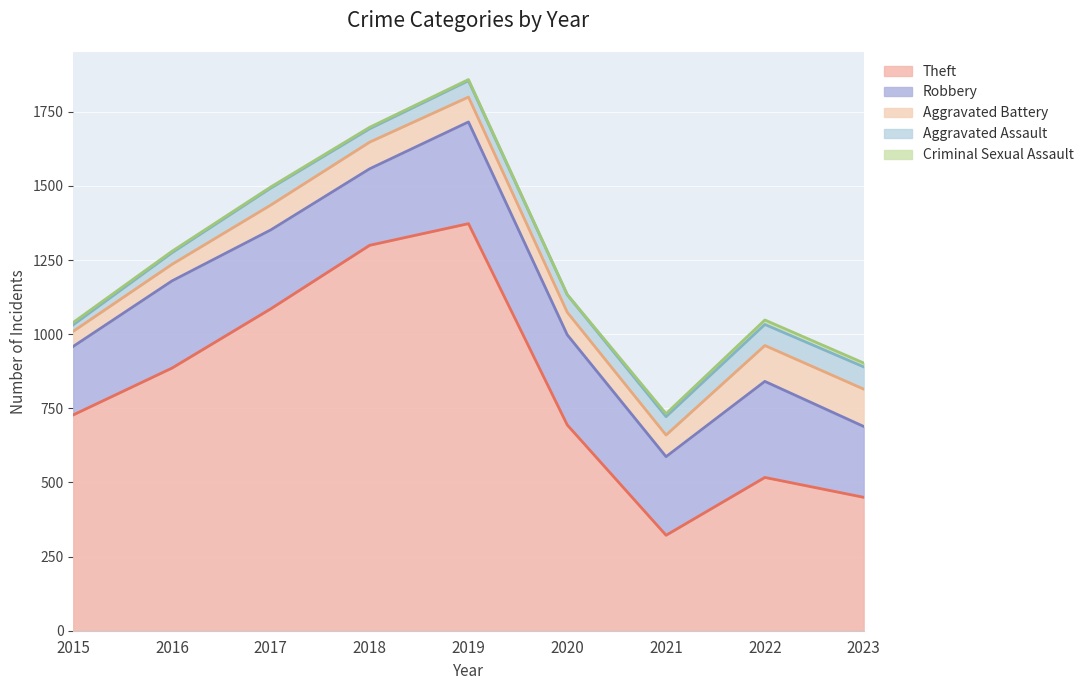

The Aggravated Battery series shows 56 at 2016. True or false?

True